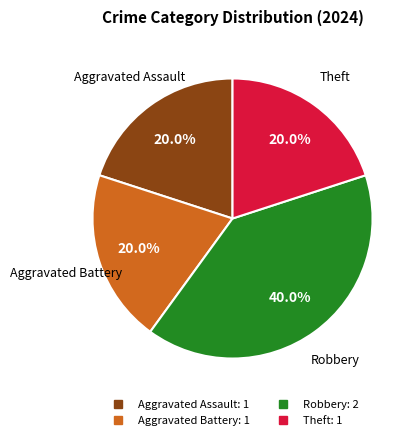

What is the largest slice in the pie chart?

Robbery